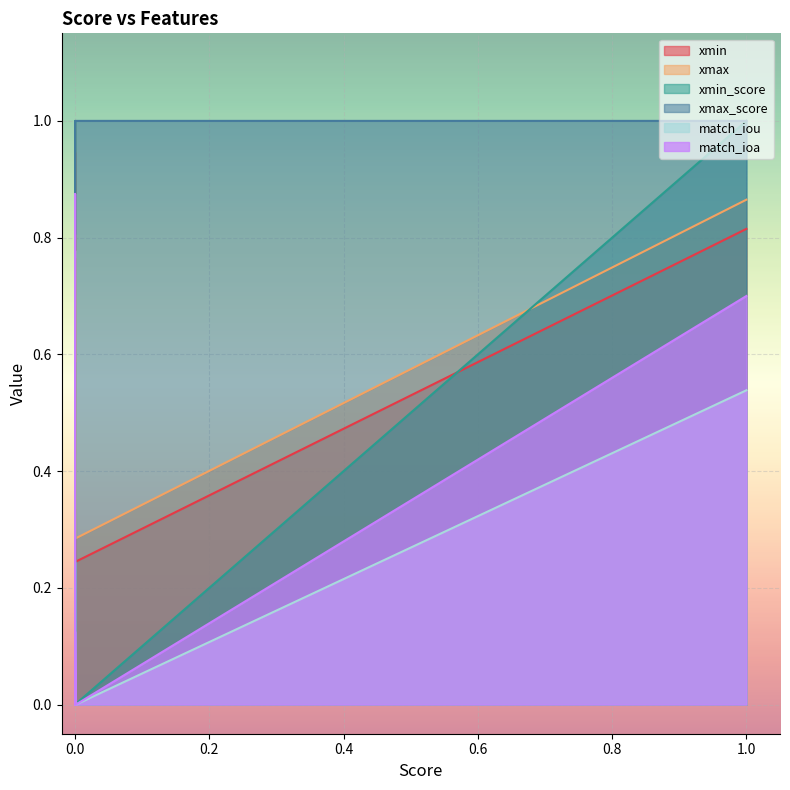

How many distinct data groups are displayed?

6